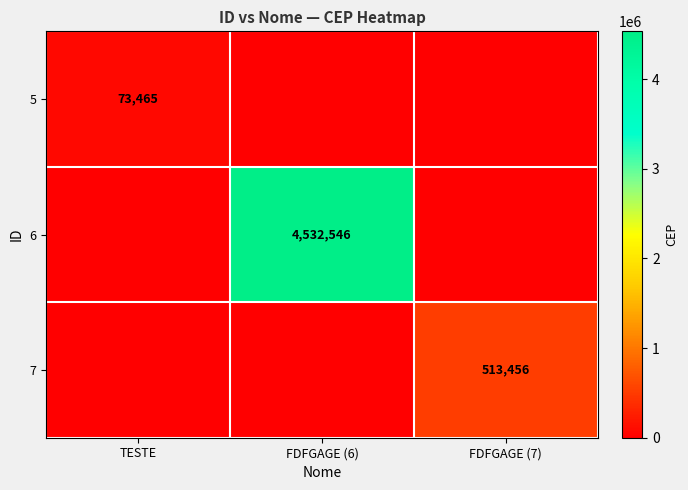

Is it true that 5 equals 73465 at TESTE?

True